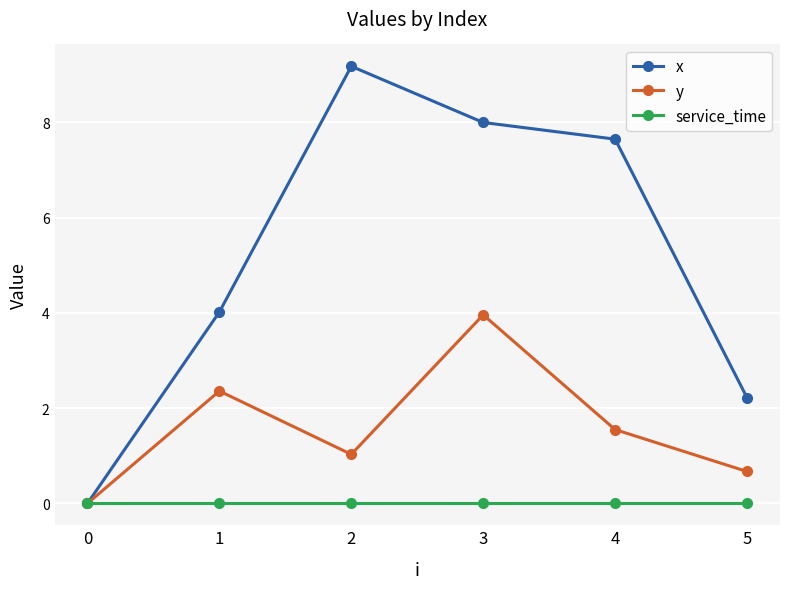

List the labels in order of x value, largest first.

2, 3, 4, 1, 5, 0